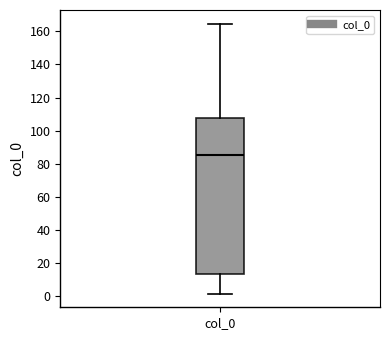

Transcribe this box plot: give where the median line is, the range the box spans, and where the two whiskers end, as read against the y-axis. The values are not printed on the chart, so give them approximately, as read against the axis.

median 86, box 14 to 108, whiskers 2 to 164